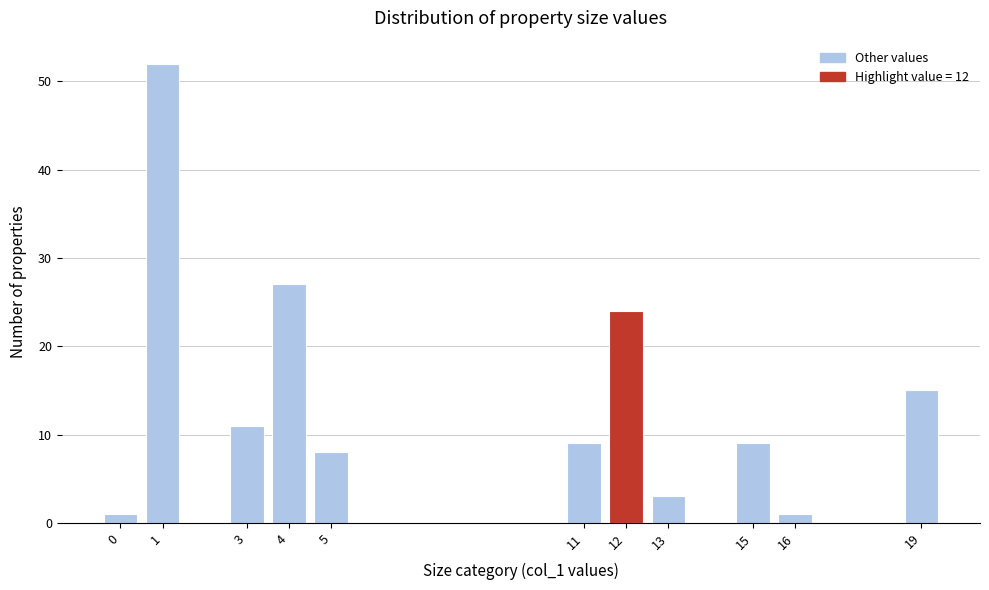

Reading right to left, transcribe all the data shown in this chart.

19=15	16=1	15=9	13=3	12=24	11=9	5=8	4=27	3=11	1=52	0=1